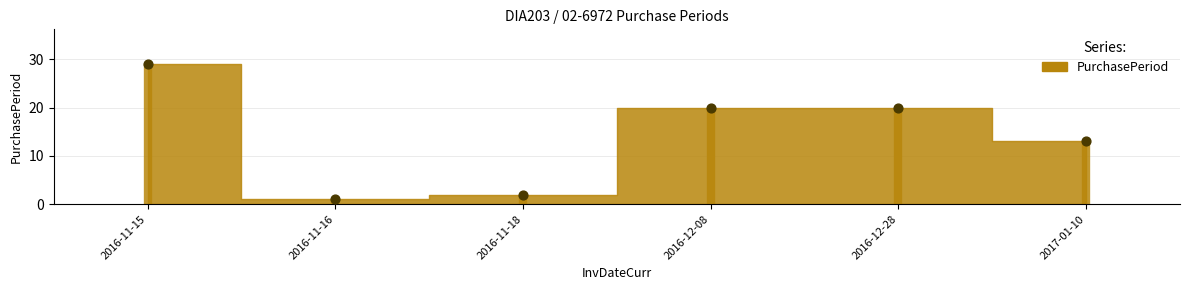

What is the change in value from 2016-11-15 to 2016-11-16?

-28